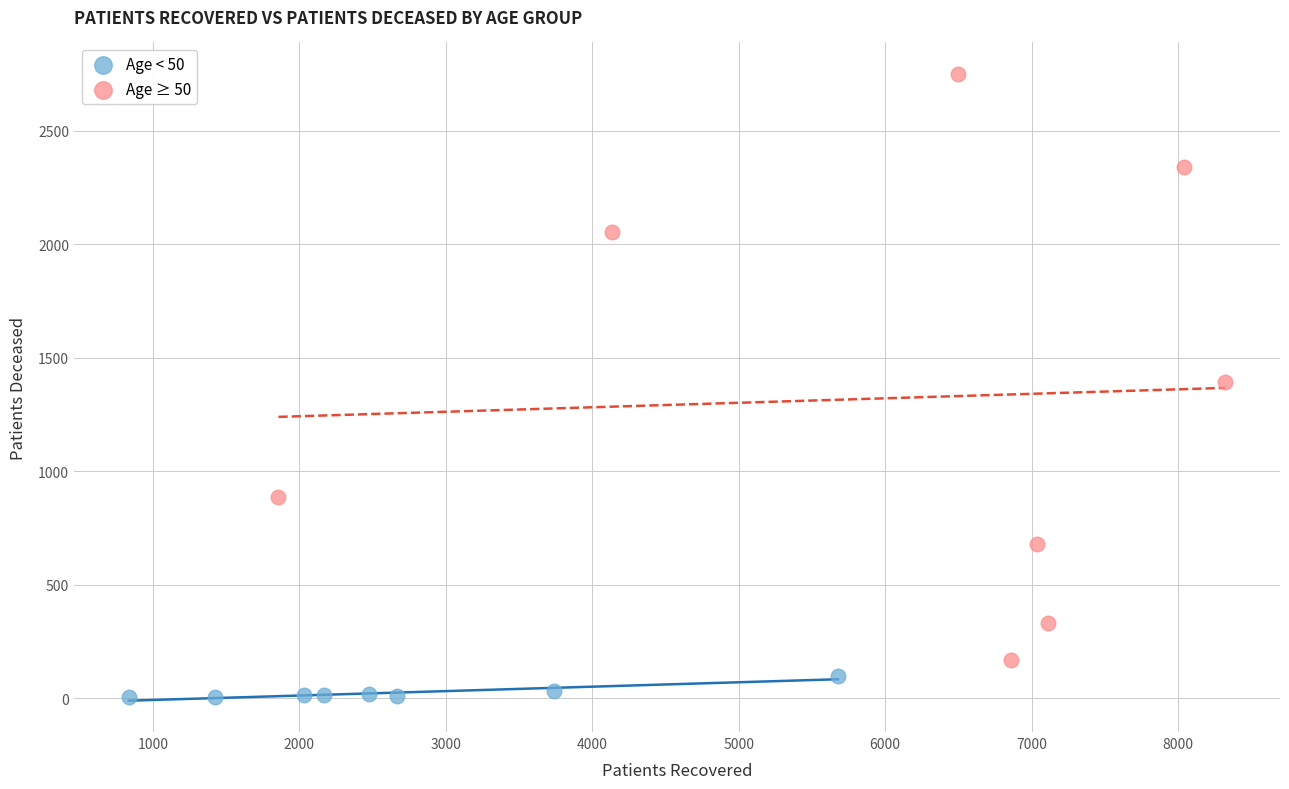

Which series has the largest Y range (max minus min)?

Age ≥ 50